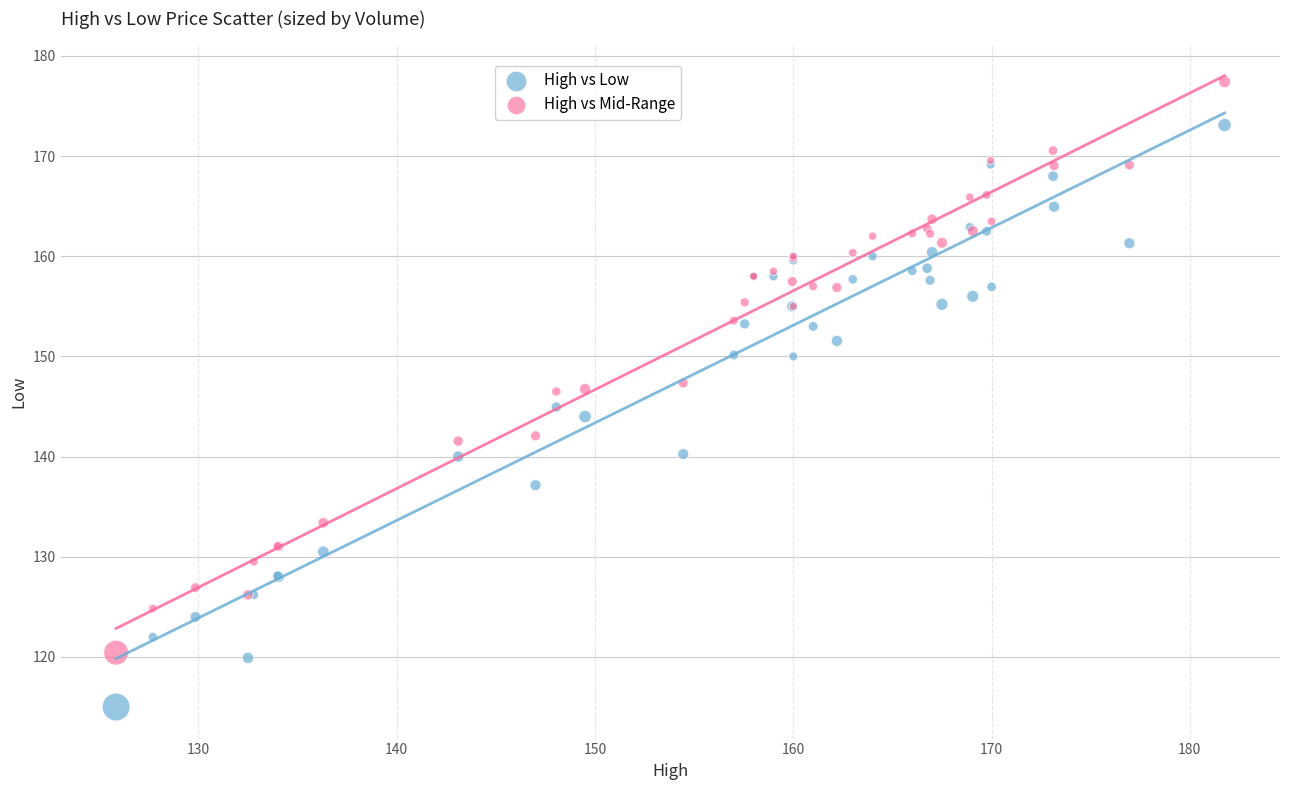

Which series reaches the minimum Y coordinate?

High vs Low